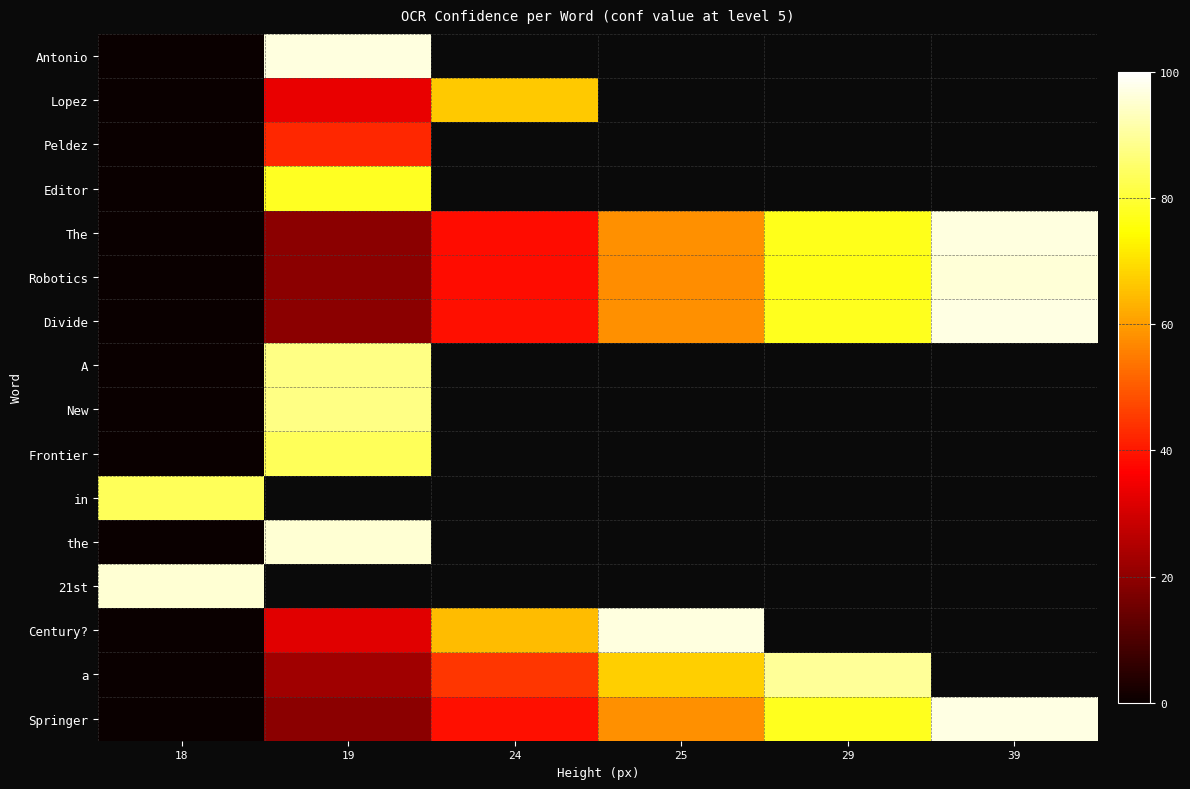

At which label is Frontier closest to 41?

18